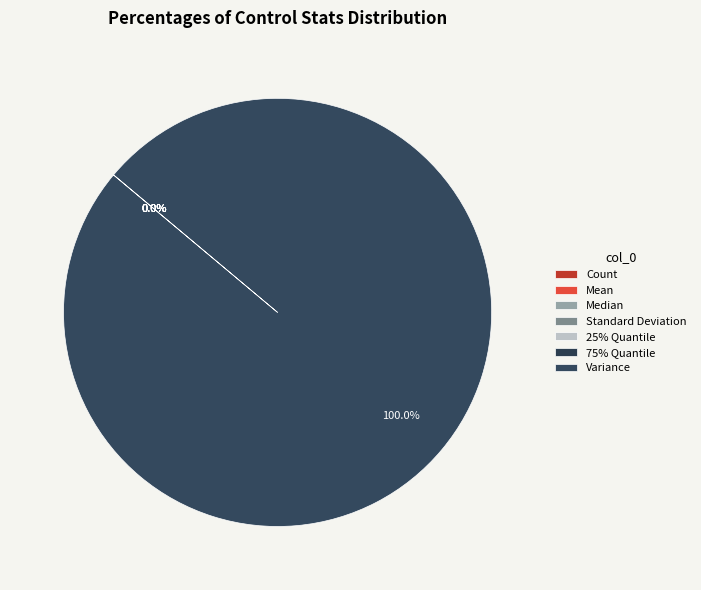

Count the number of slices in the pie.

7